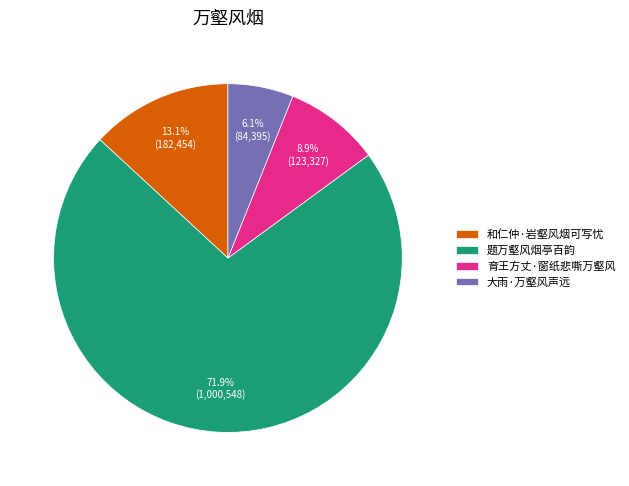

Which has a higher value, 题万壑风烟亭百韵 or 大雨·万壑风声远?

题万壑风烟亭百韵